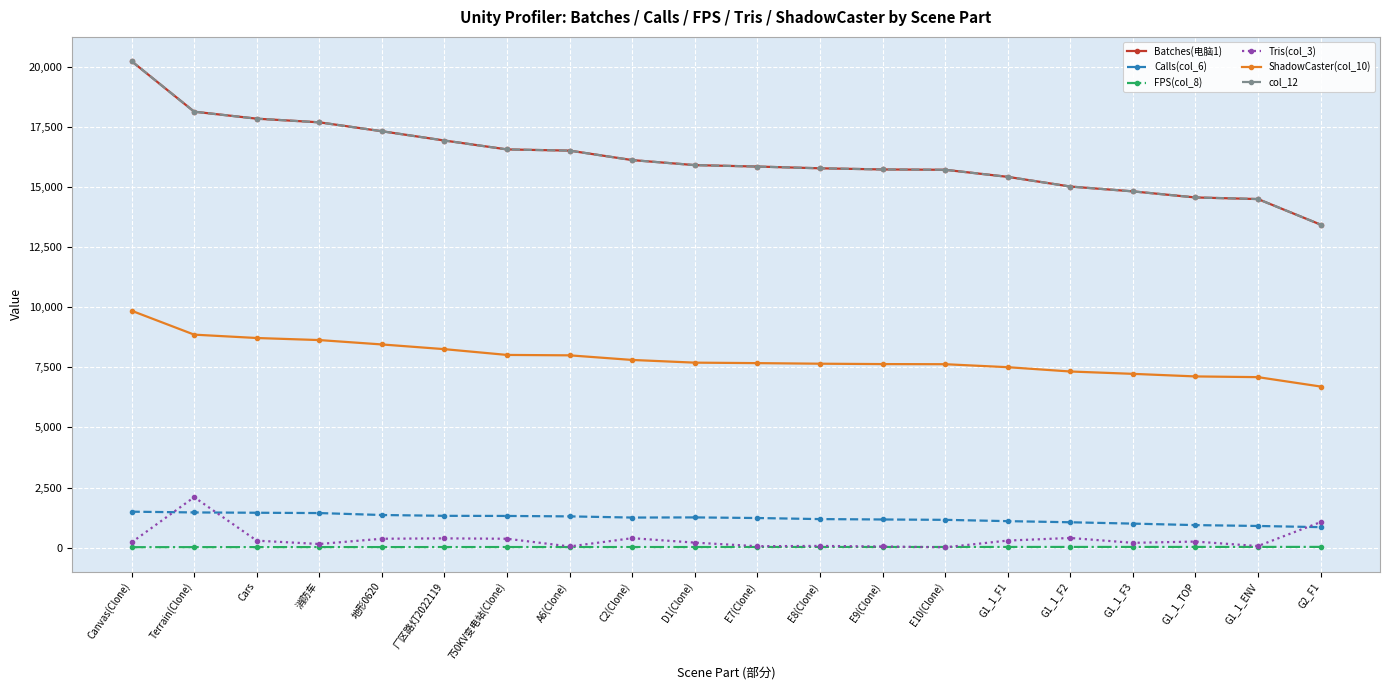

What is the maximum value for FPS(col_8)?

31